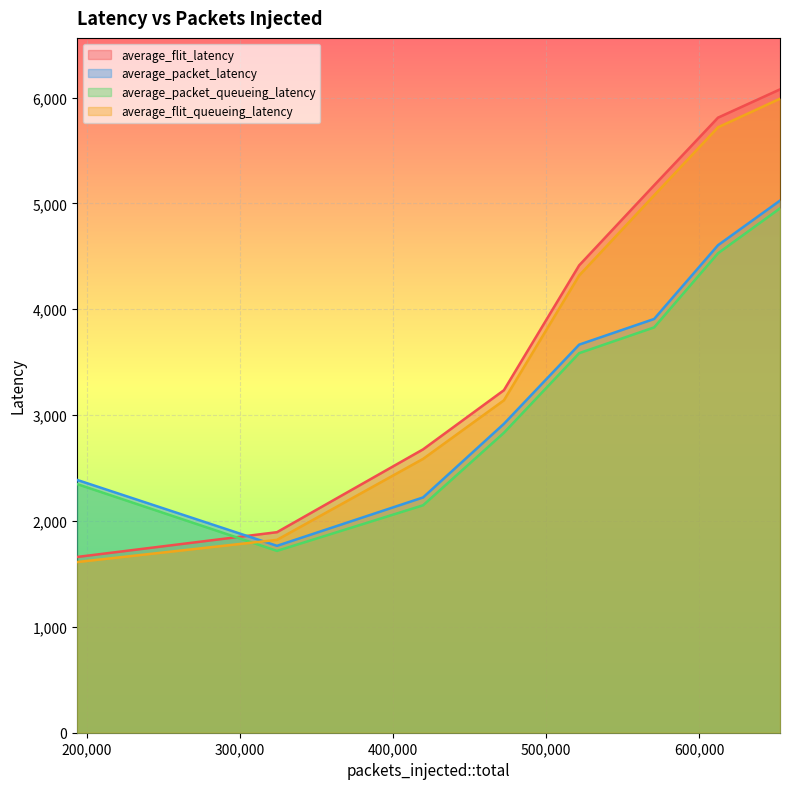

Where is average_packet_latency nearest to the value 3396?

521593